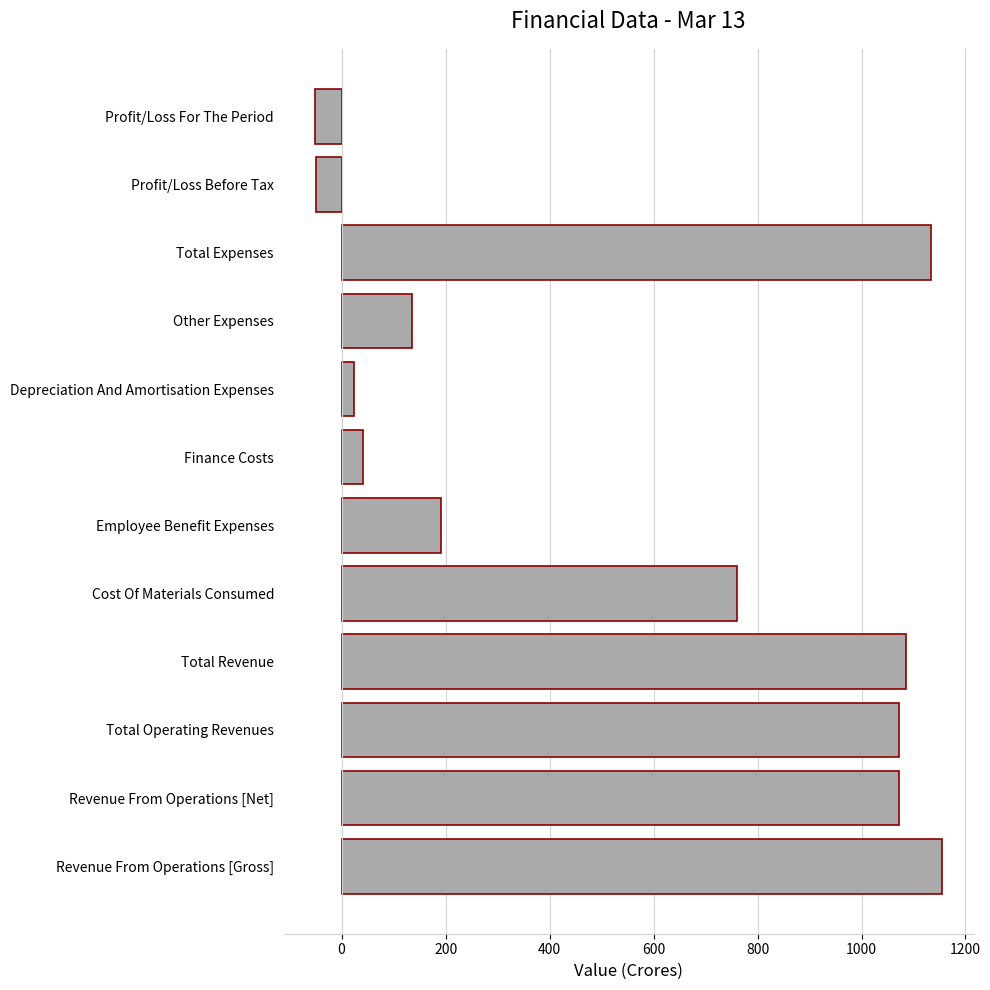

What is the average value?

547.7